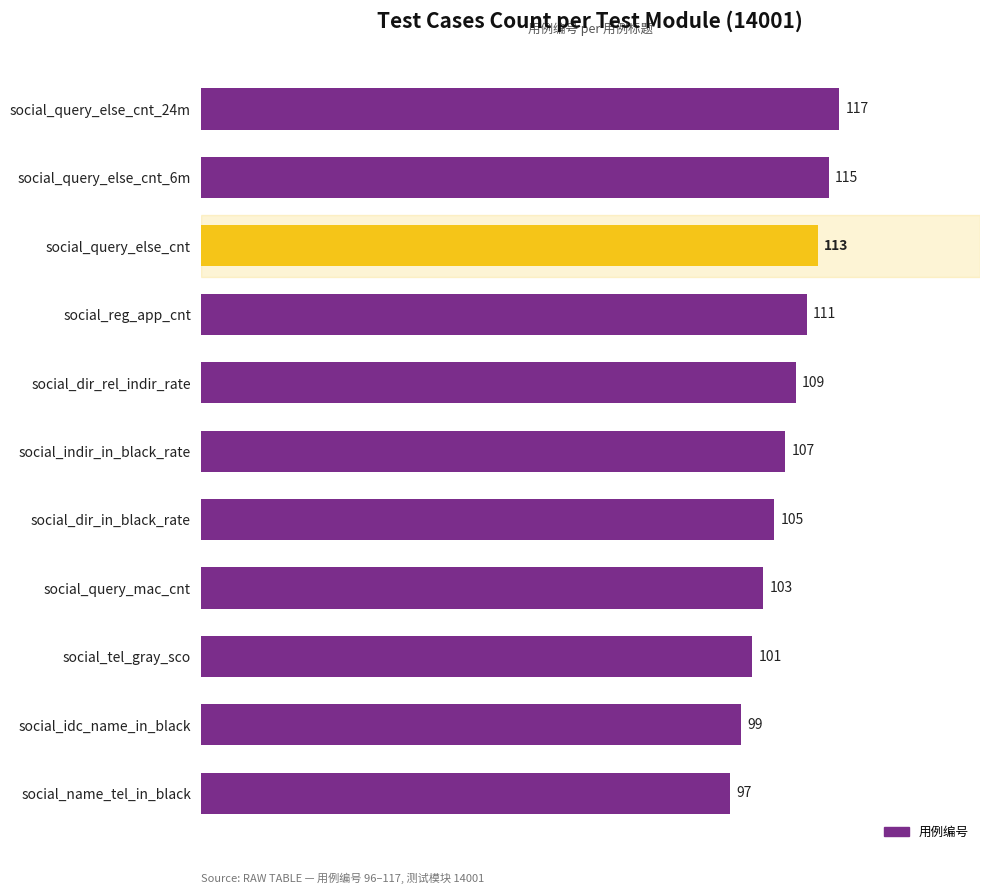

What position from the bottom is social_tel_gray_sco?

3